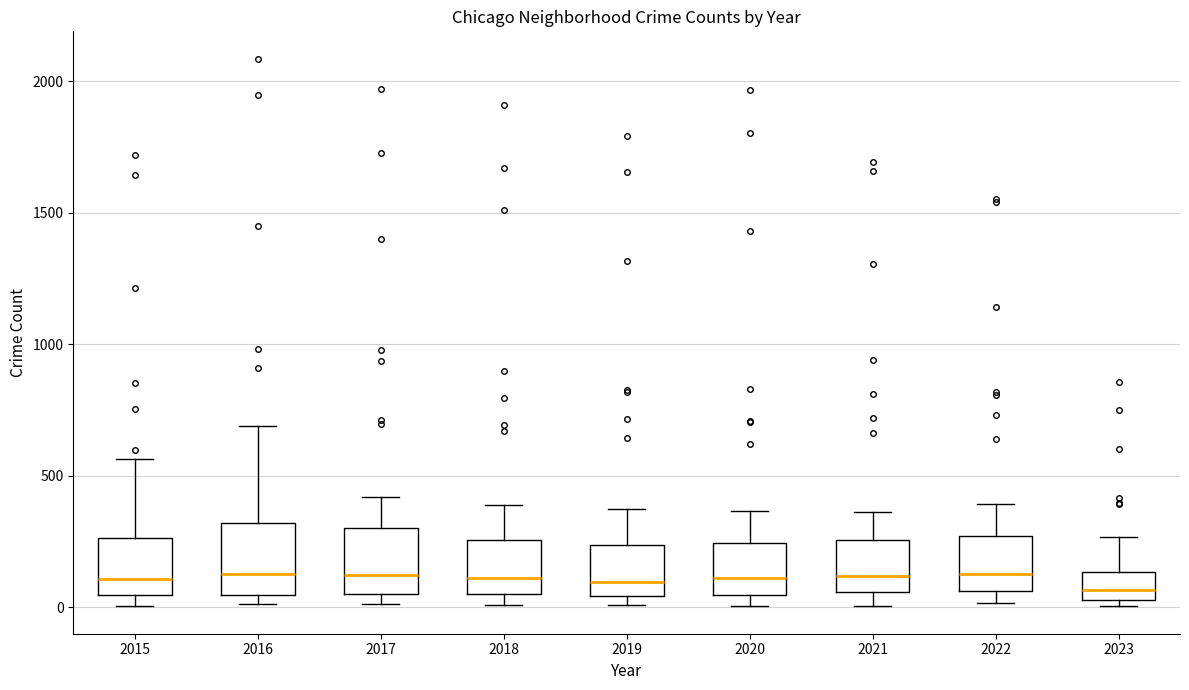

Reading left to right, read every box against the y-axis: the position of its median line, the range the box covers, and the ends of its whiskers. The values are not printed on the chart, so give them approximately, as read against the axis.

2015: median 100, box 50 to 250, whiskers 0 to 550
2016: median 150, box 50 to 300, whiskers 0 to 700
2017: median 100, box 50 to 300, whiskers 0 to 400
2018: median 100, box 50 to 250, whiskers 0 to 400
2019: median 100, box 50 to 250, whiskers 0 to 400
2020: median 100, box 50 to 250, whiskers 0 to 350
2021: median 100, box 50 to 250, whiskers 0 to 350
2022: median 100, box 50 to 250, whiskers 0 to 400
2023: median 50 (inside the box), box 50 to 150, whiskers 0 to 250